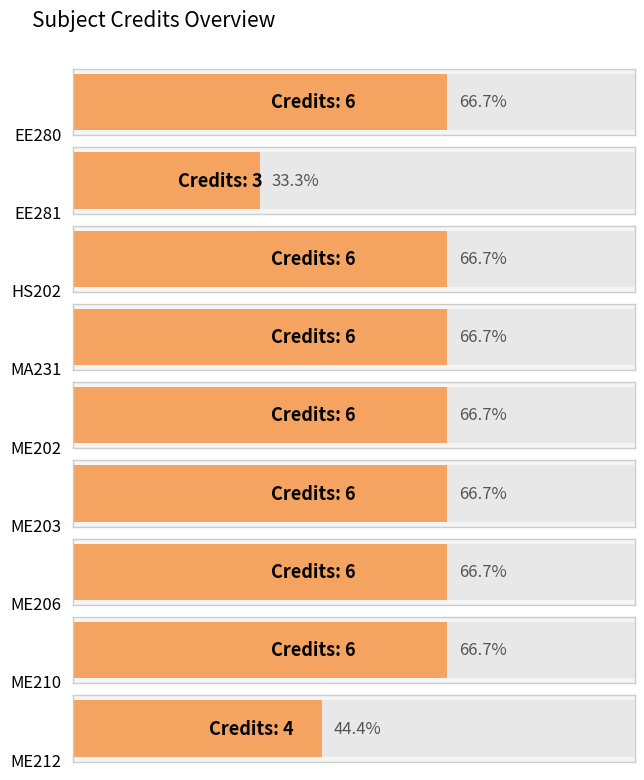

Are the bars horizontal?

Yes